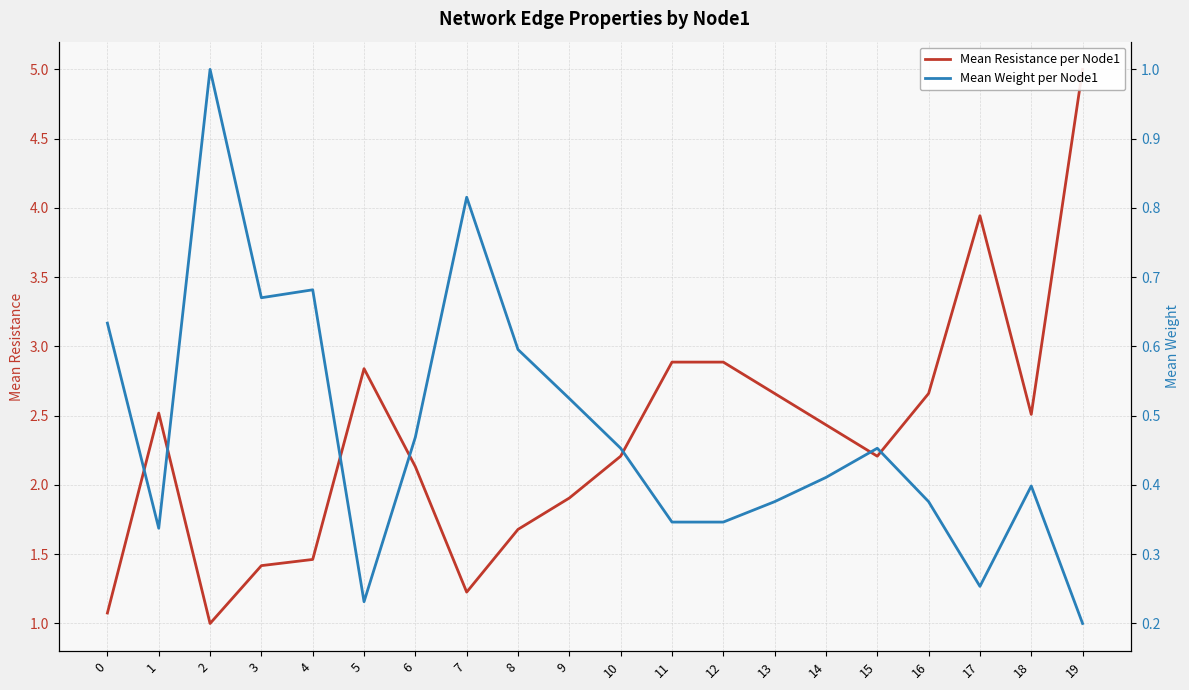

At which category does Mean Resistance per Node1 reach its first local peak?

1